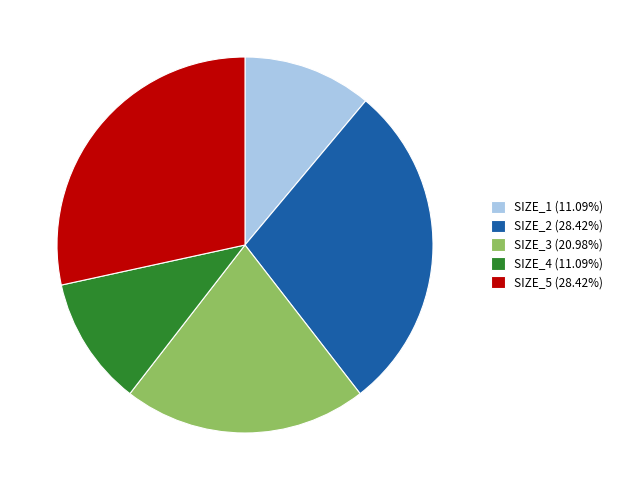

Approximately how many times larger is the value at SIZE_1 (11.09%) compared to SIZE_4 (11.09%)?

1.0